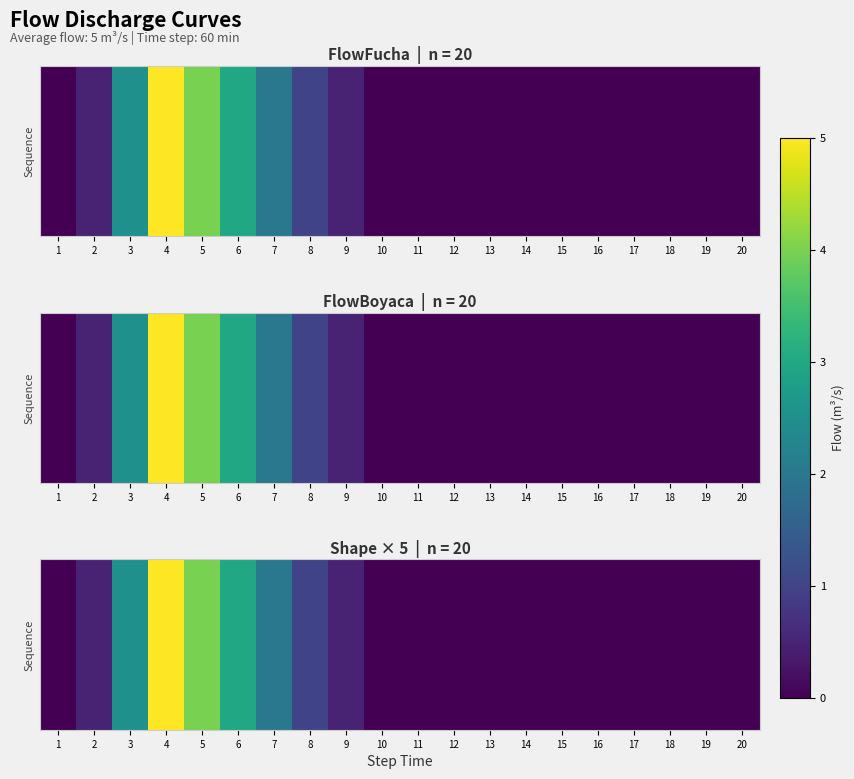

Which label corresponds to the smallest value in the chart?

1